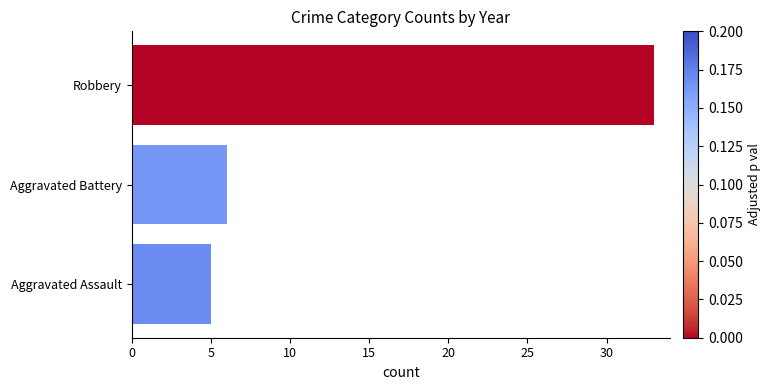

What is the change in value from Aggravated Assault to Aggravated Battery?

+1